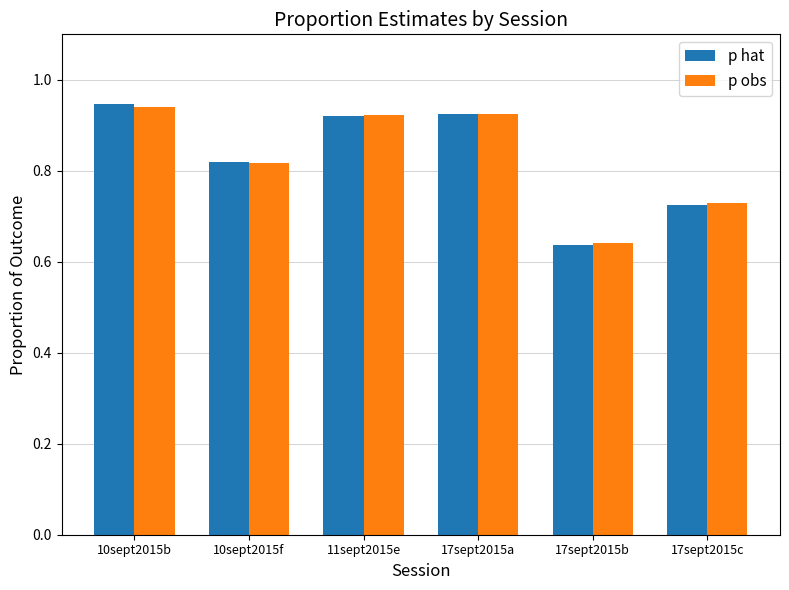

Between 10sept2015b and 10sept2015f, which series saw the biggest shift?

p hat